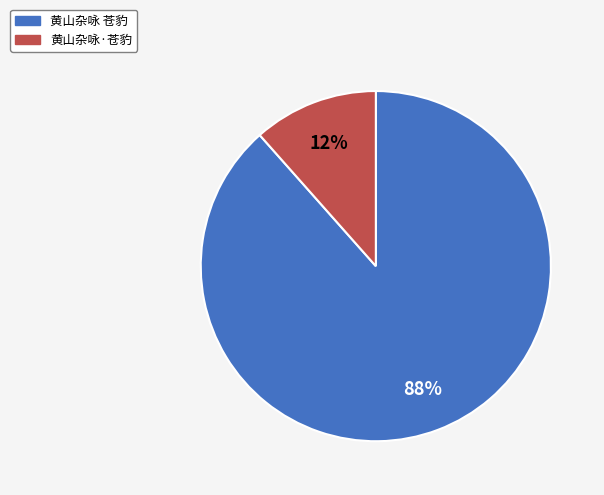

True or false: 黄山杂咏 苍豹 accounts for 75% of the total.

False